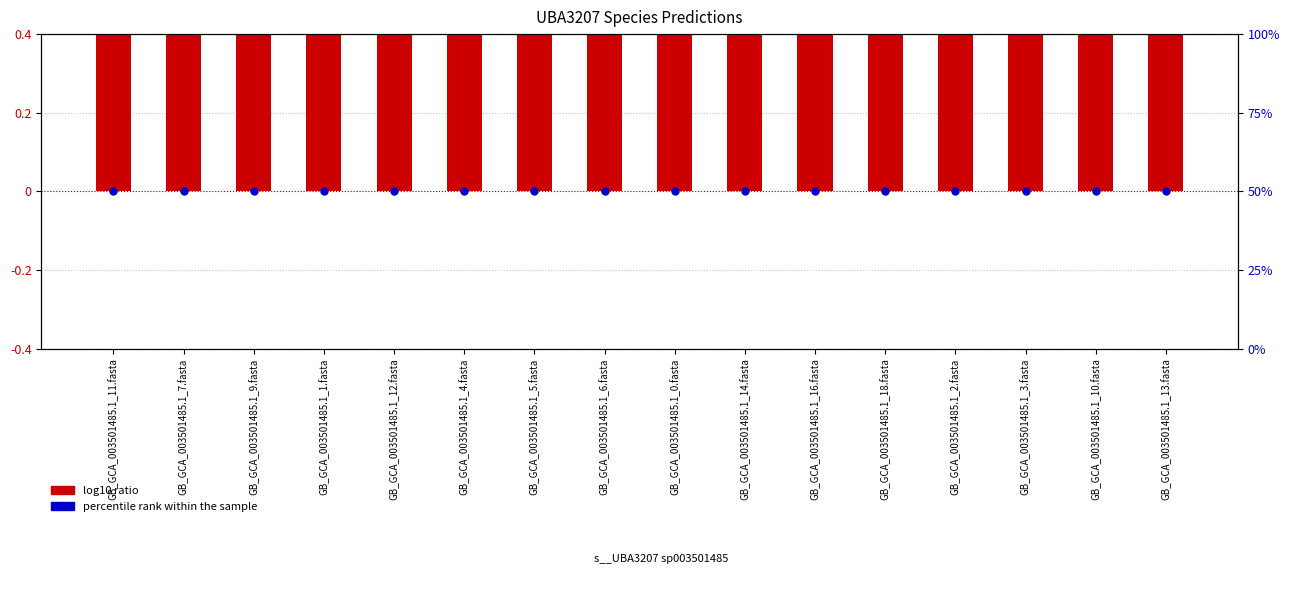

Which series reaches the minimum Y coordinate?

log10 ratio